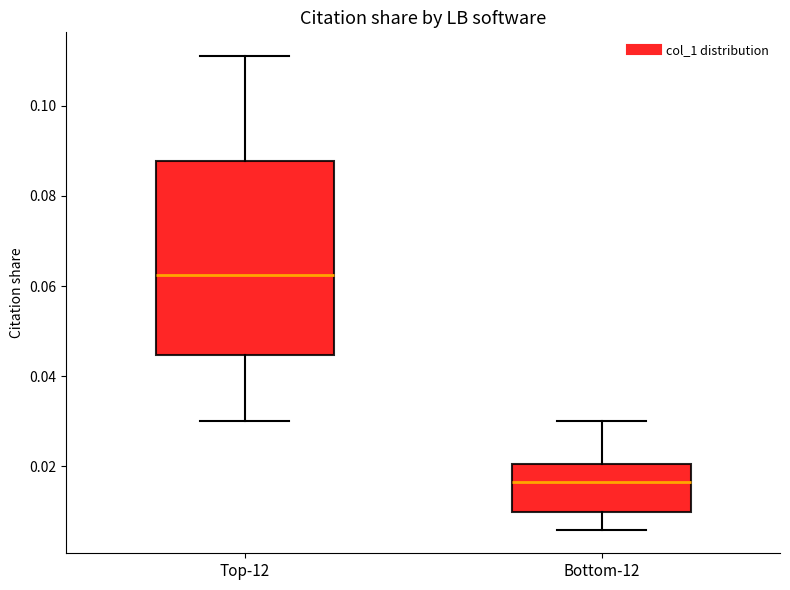

Reading left to right, read every box against the y-axis: the position of its median line, the range the box covers, and the ends of its whiskers. The values are not printed on the chart, so give them approximately, as read against the axis.

Top-12: median 0.062, box 0.044 to 0.088, whiskers 0.030 to 0.112
Bottom-12: median 0.016, box 0.010 to 0.020, whiskers 0.006 to 0.030